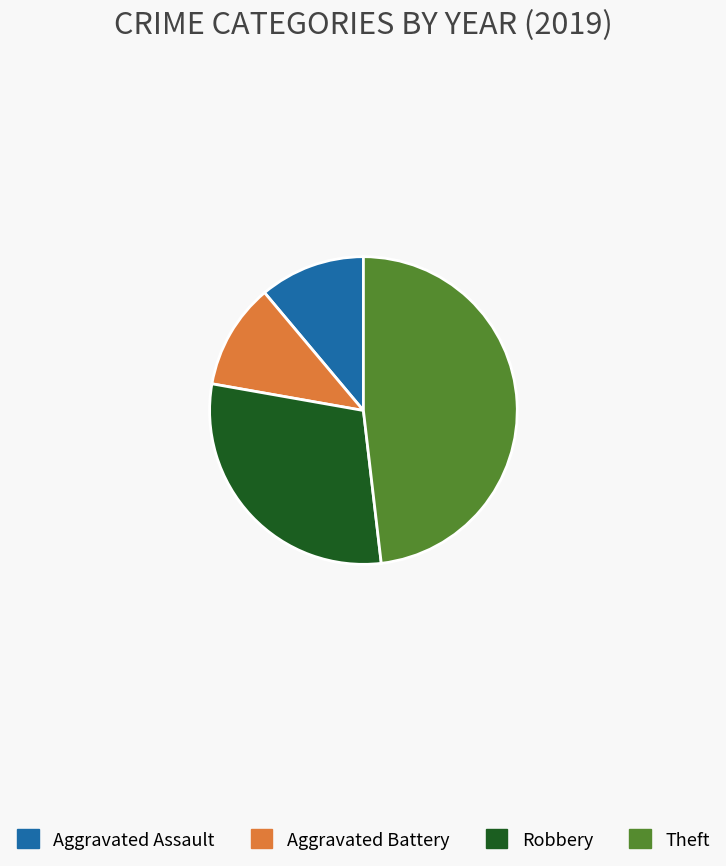

Combined, do Aggravated Assault and Theft account for over 50%?

Yes